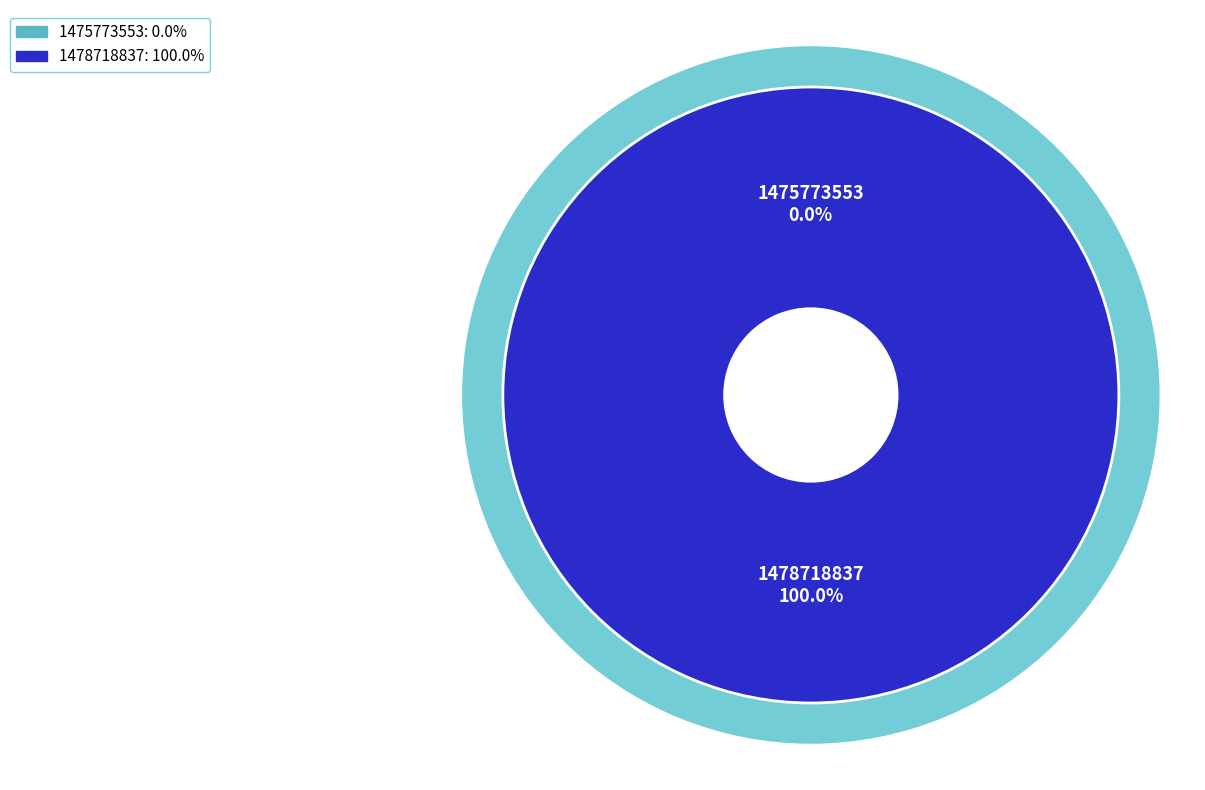

Is there any slice that represents more than half of the pie?

Yes